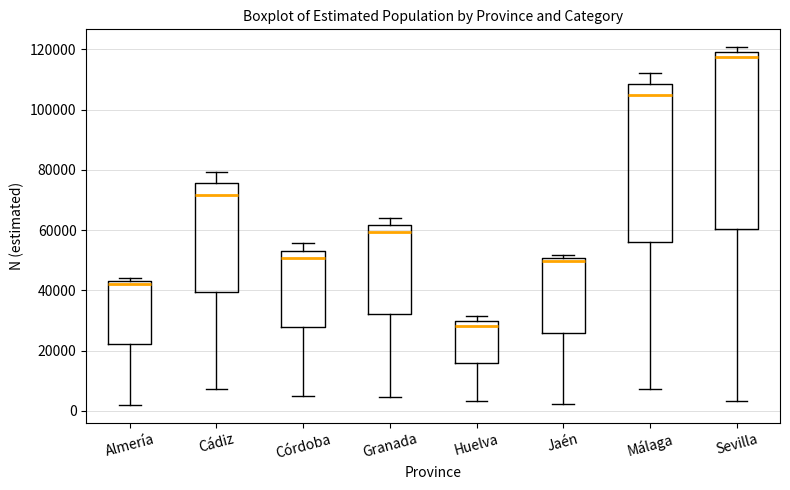

Reading left to right, transcribe this box plot: for each box, give where its median line is, the range the box spans, and where its two whiskers end, as read against the y-axis. The values are not printed on the chart, so give them approximately, as read against the axis.

Almería: median 42000, box 22000 to 44000, whiskers 2000 to 44000 (just above the box's upper edge)
Cádiz: median 72000, box 40000 to 76000, whiskers 8000 to 80000
Córdoba: median 50000, box 28000 to 54000, whiskers 6000 to 56000
Granada: median 60000, box 32000 to 62000, whiskers 4000 to 64000
Huelva: median 28000, box 16000 to 30000, whiskers 4000 to 32000
Jaén: median 50000 (just below the box's upper edge), box 26000 to 50000, whiskers 2000 to 52000
Málaga: median 104000, box 56000 to 108000, whiskers 8000 to 112000
Sevilla: median 118000, box 60000 to 120000, whiskers 4000 to 120000 (just above the box's upper edge)